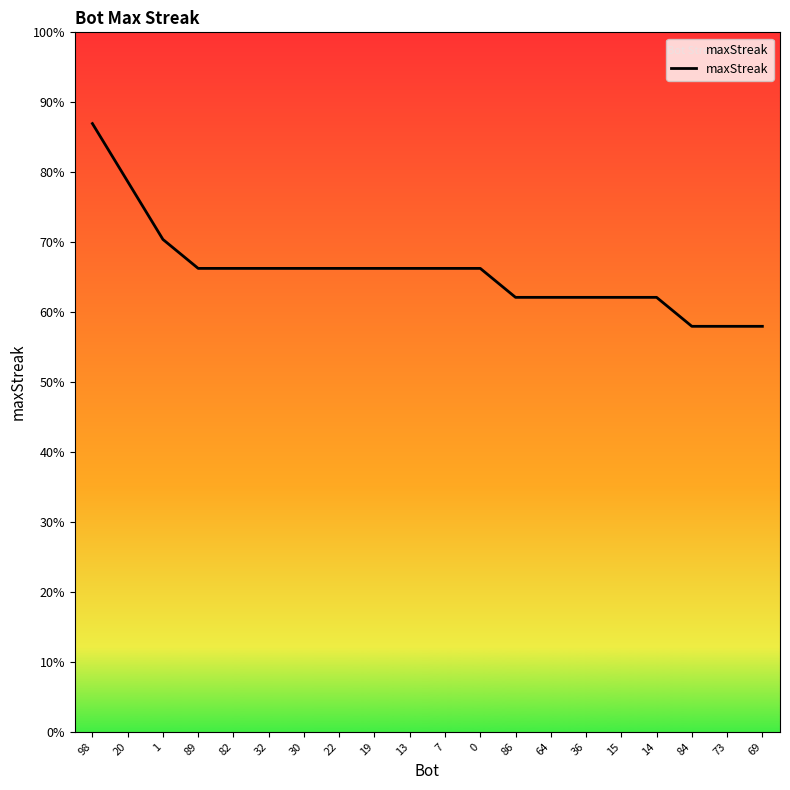

Reading left to right, extract all data points from this chart.

21	19	17	16	16	16	16	16	16	16	16	16	15	15	15	15	15	14	14	14